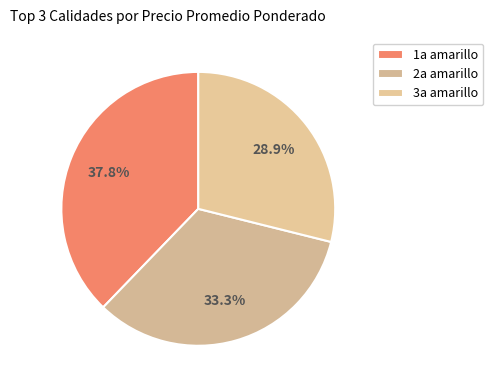

Rank the categories by value from lowest to highest.

3a amarillo, 2a amarillo, 1a amarillo